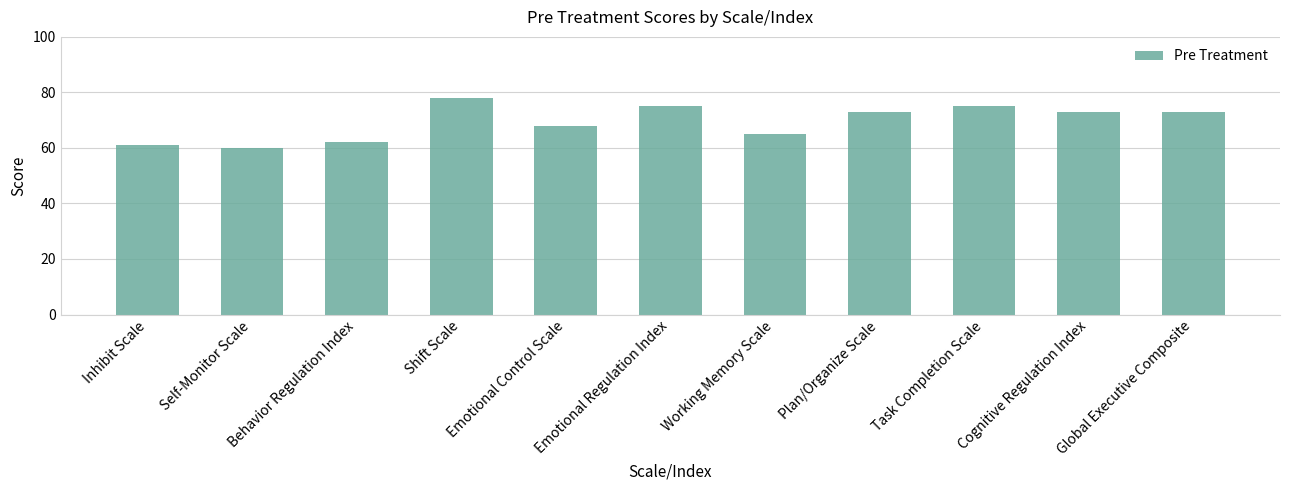

True or false: the data shows 62 at Behavior Regulation Index.

True